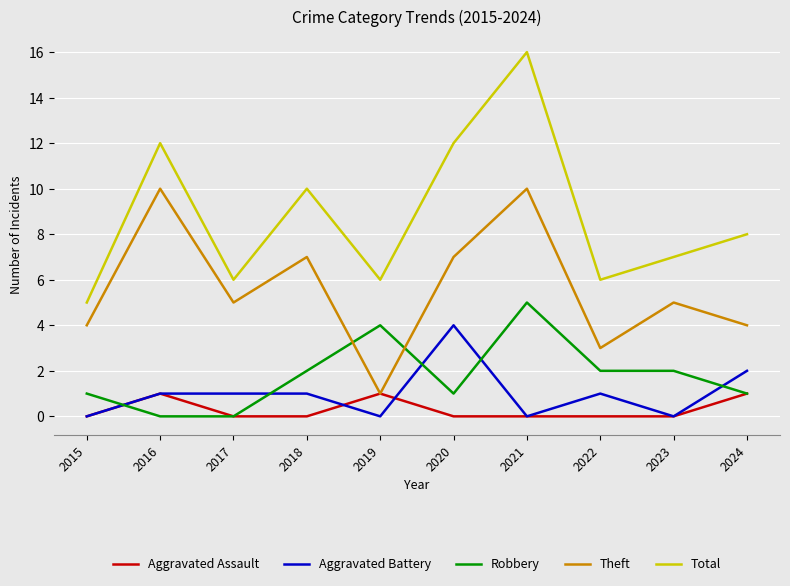

Is it true that Total equals 13 at 2024?

False